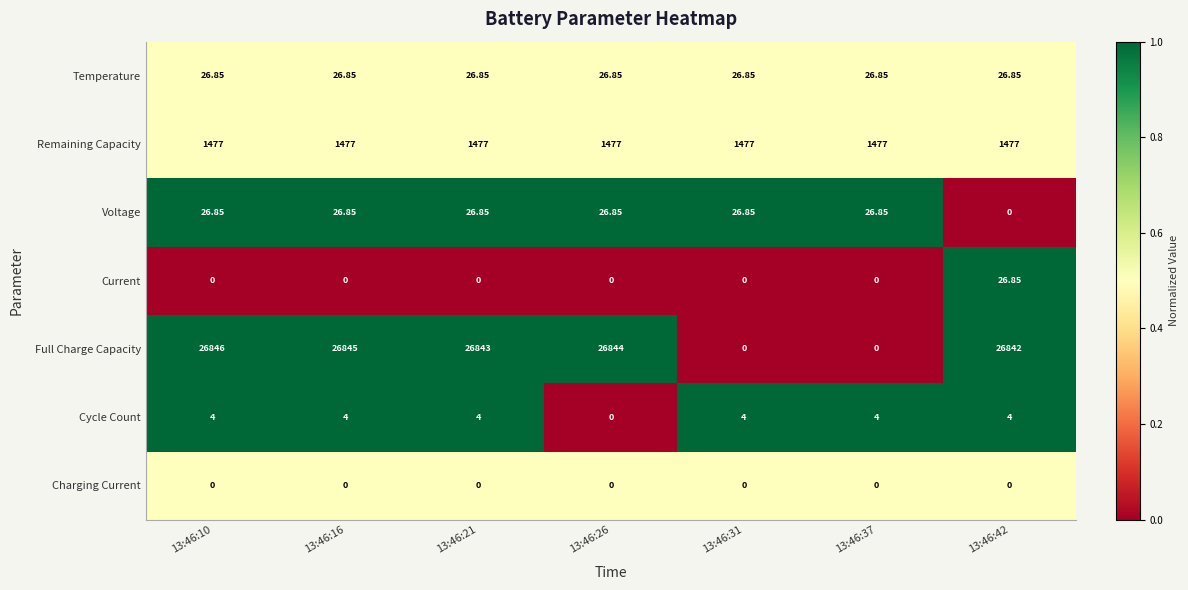

What is the greatest value displayed?

26846.0